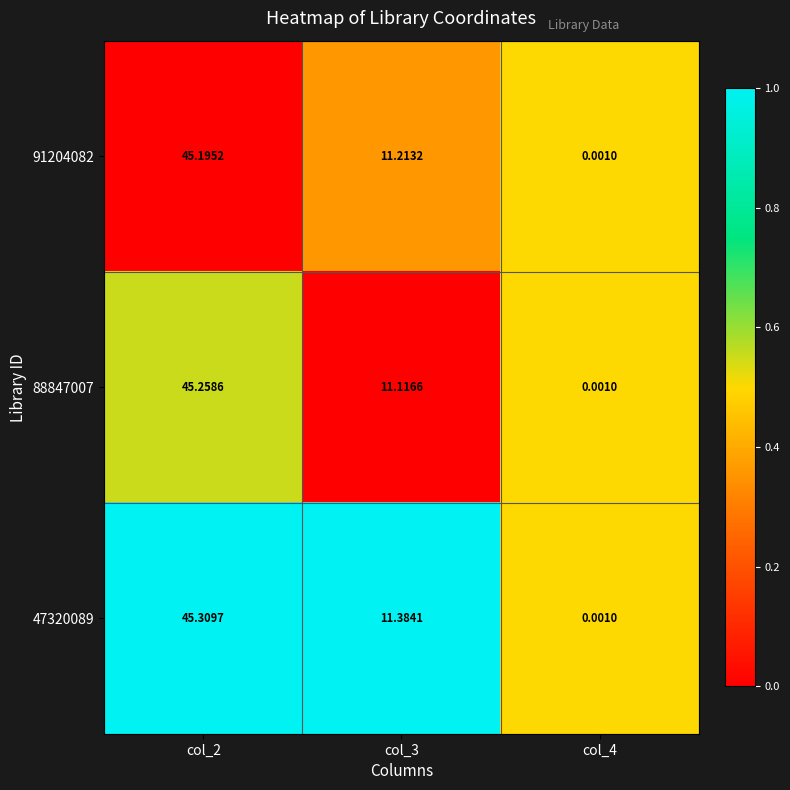

Which series has the largest total across all categories?

47320089